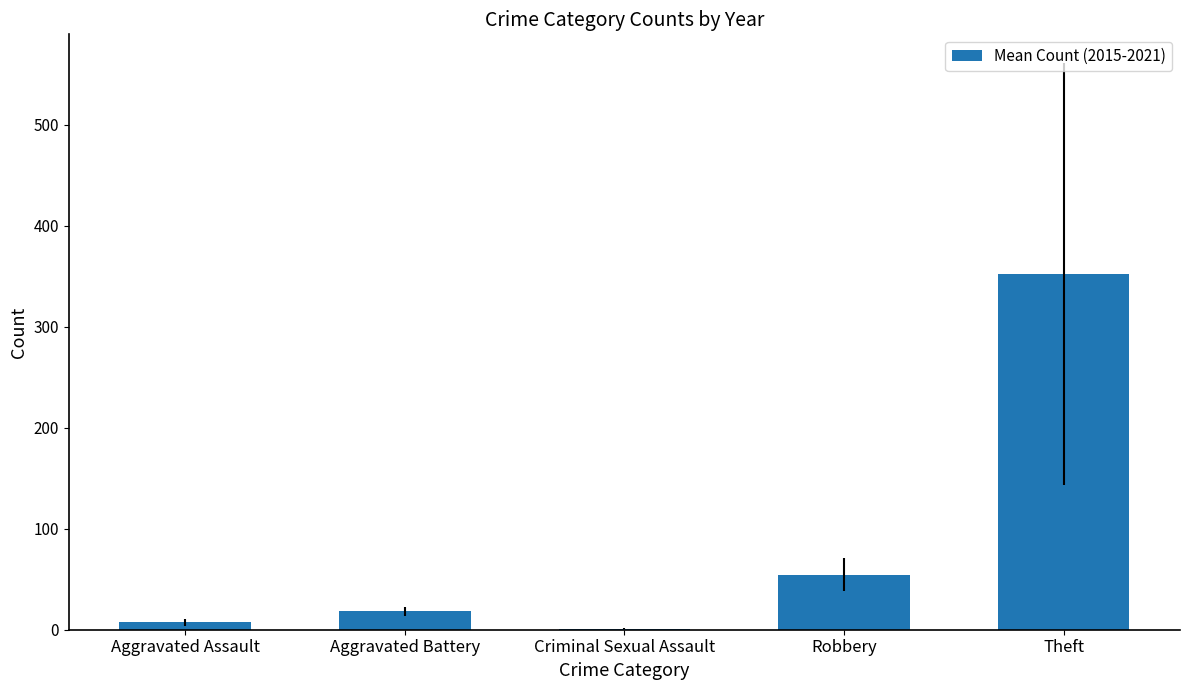

Which category has the highest value across all series?

Theft